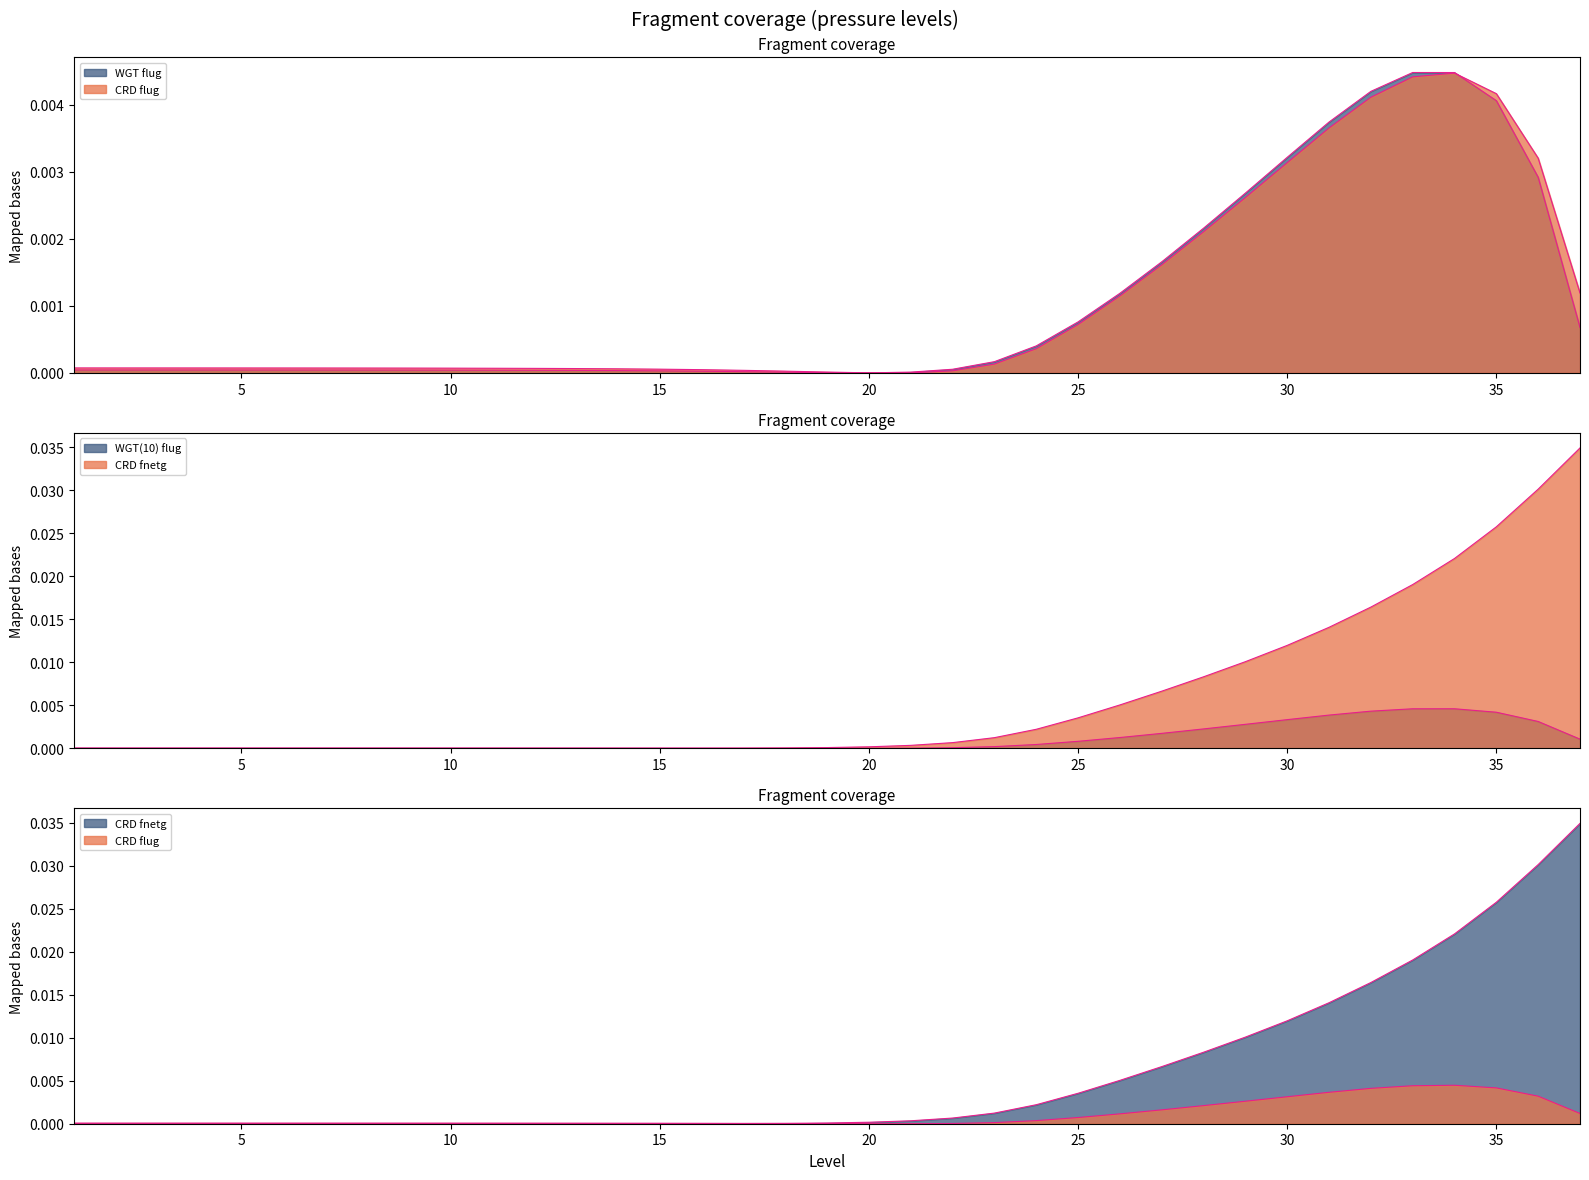

How many series are shown in this chart?

4